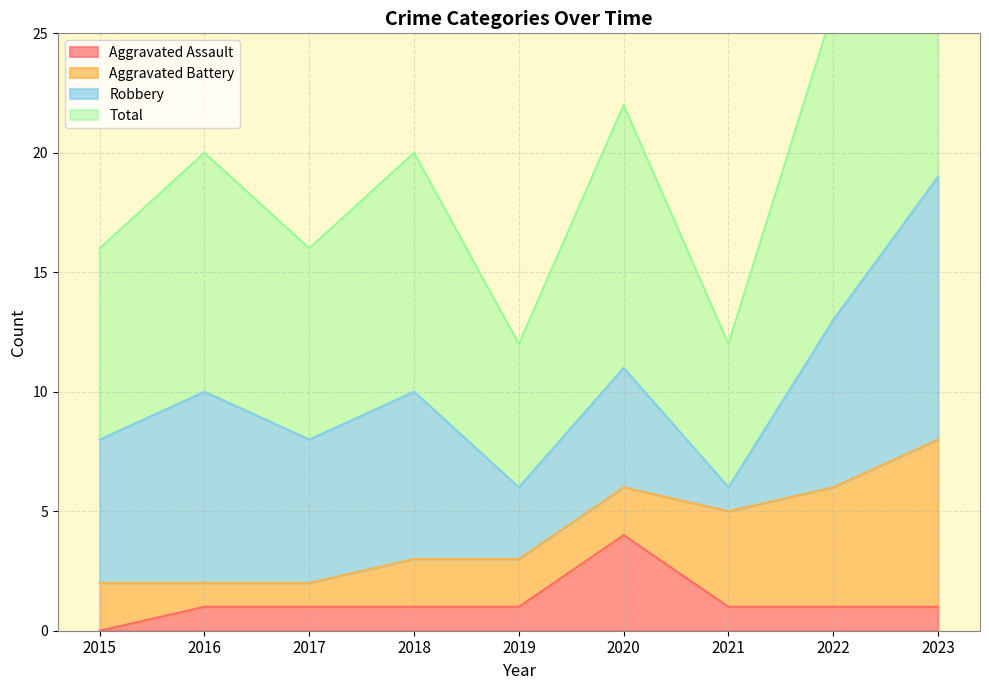

At how many categories does at least one series exceed 6?

7